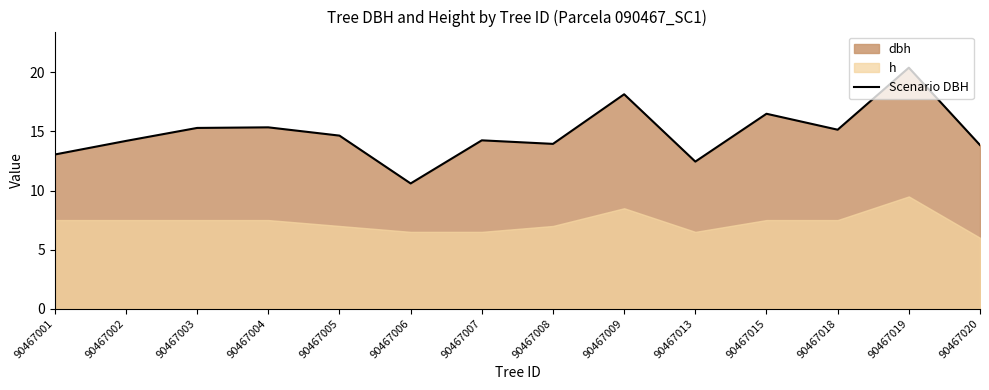

At which category does the chart reach its minimum across all series?

90467006